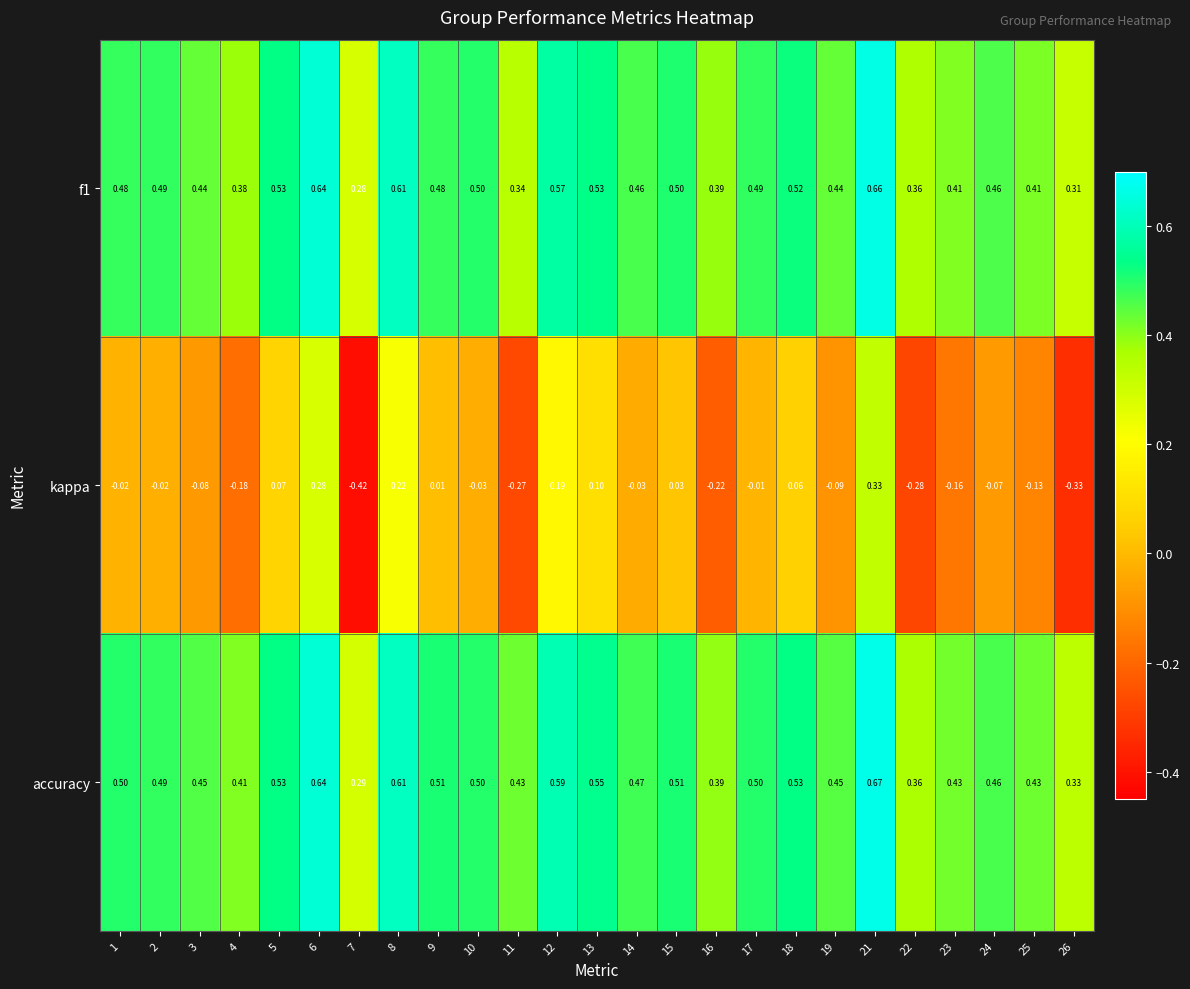

Is the value of accuracy at 18 greater than the value of f1 at 6?

No